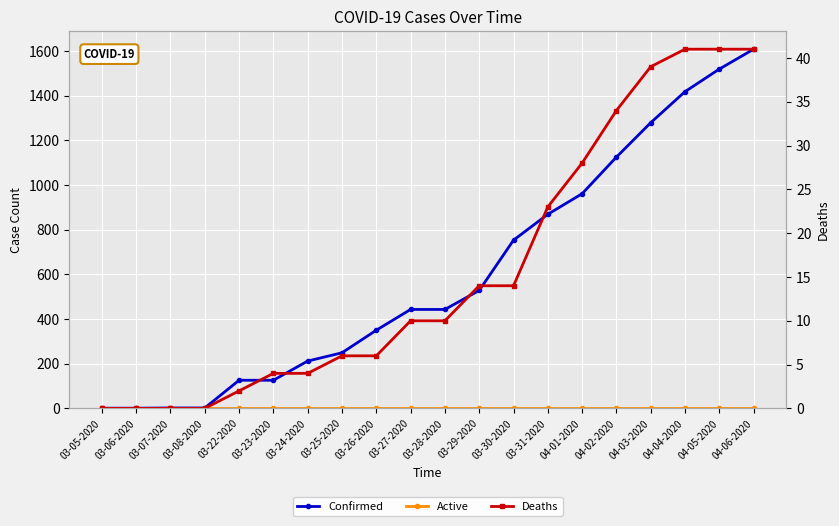

Where does the Deaths series first go above 10?

03-29-2020